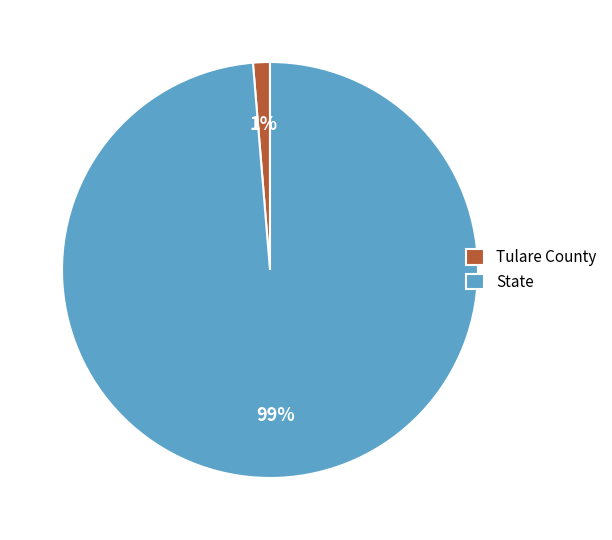

Count the number of slices in the pie.

2